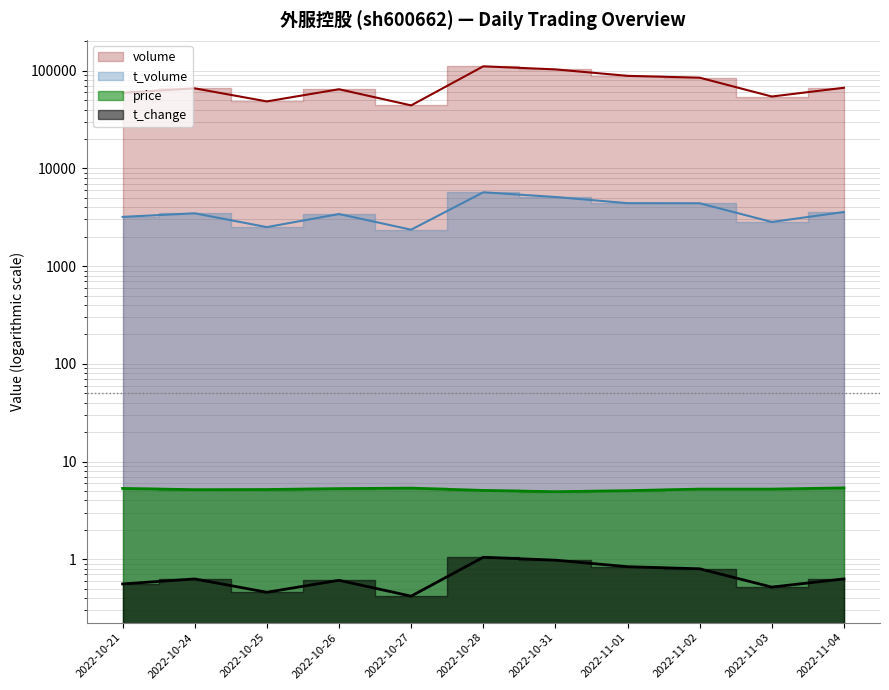

The t_change series shows 0.4 at 2022-10-21. True or false?

False